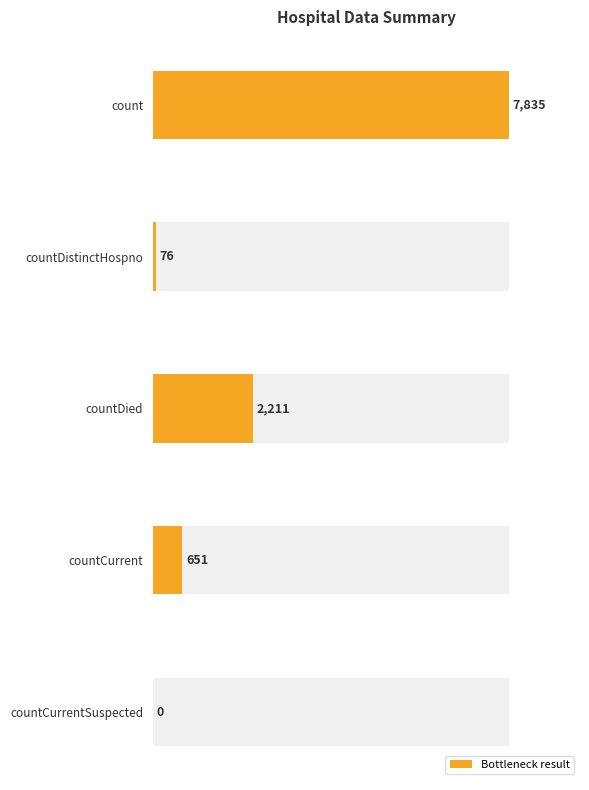

Reading left to right, extract all data points from this chart.

0=7835	2000=76	4000=2211	6000=651	8000=0